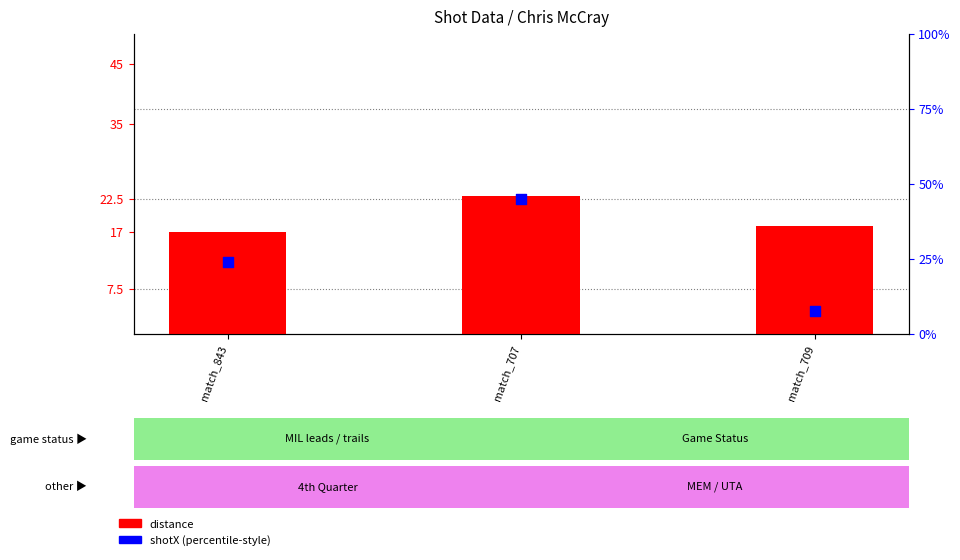

At which category is the sum across all series the highest?

match_707